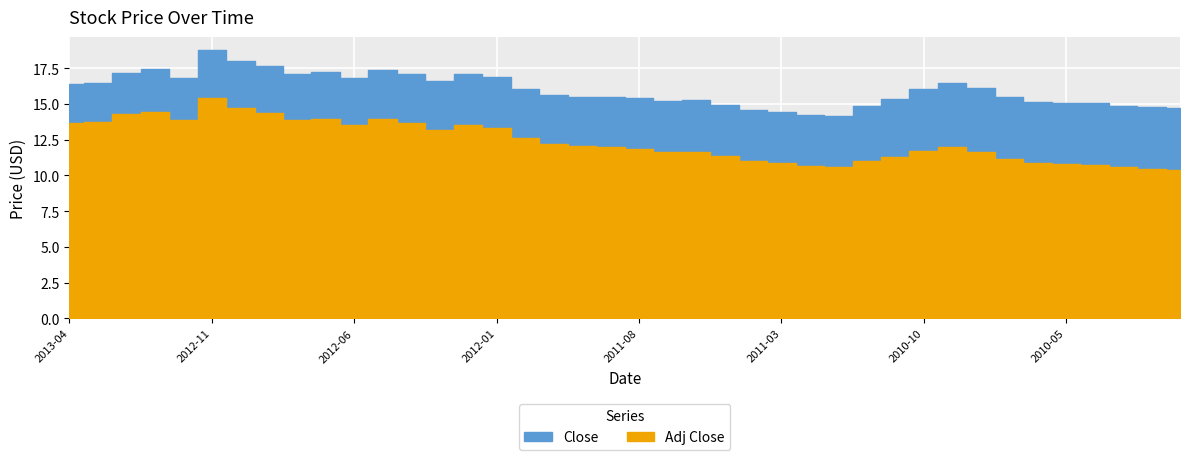

True or false: Close and Adj Close intersect in this chart.

False